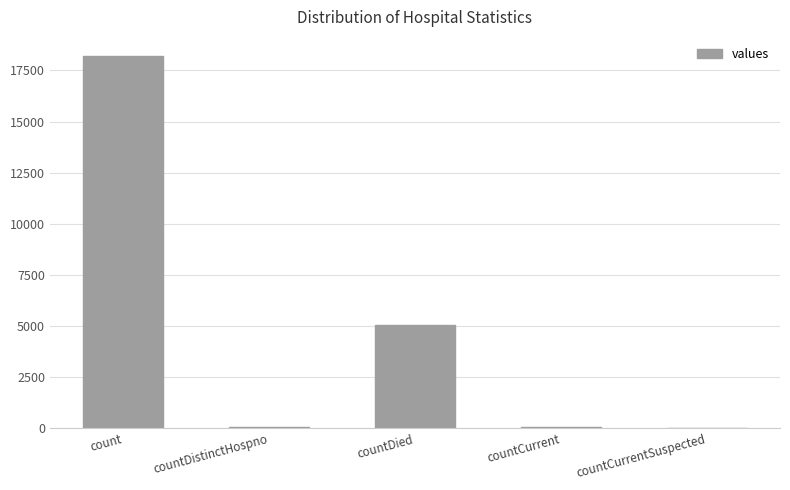

Does the chart contain stacked bars?

No